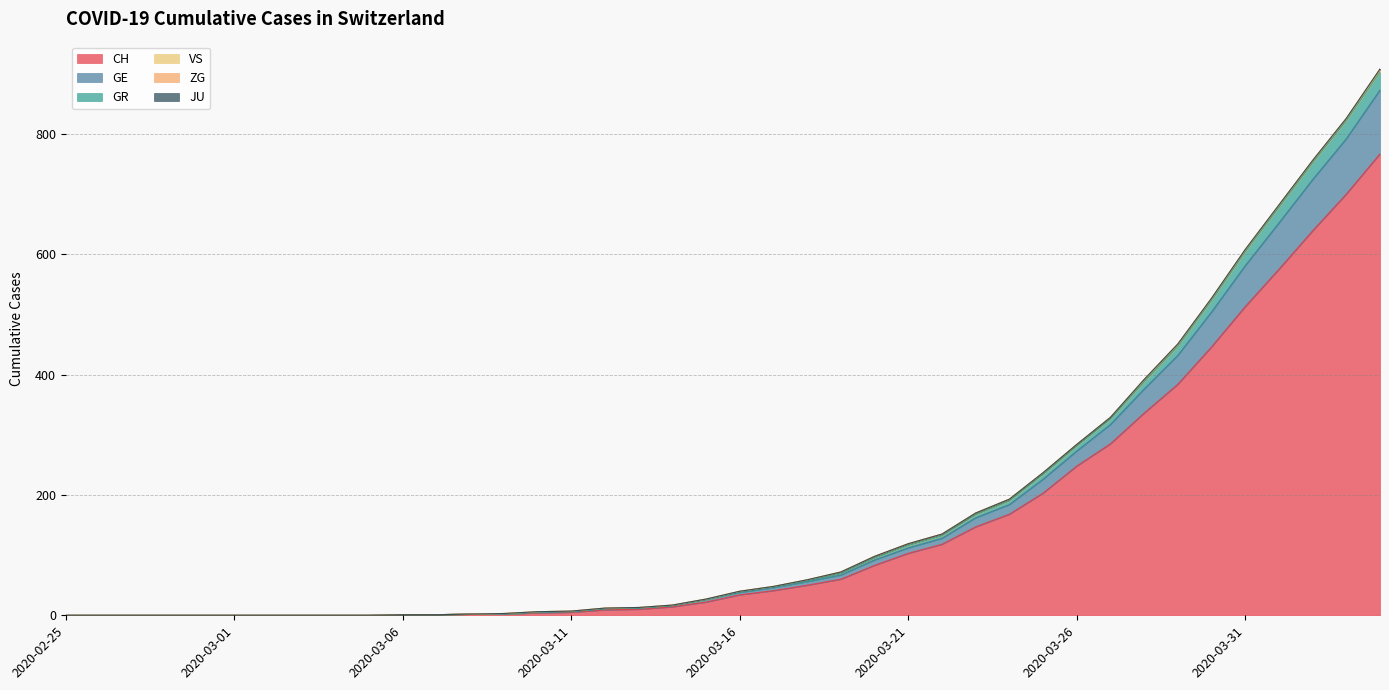

What is the highest value of the CH series?

767